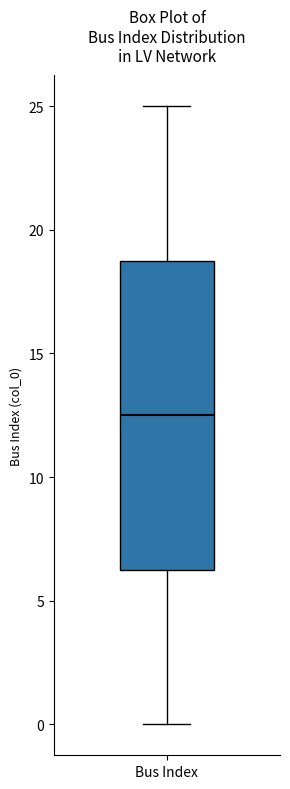

Where does the lower whisker of the box for Bus Index end on the y-axis? The values are not printed on the chart, so give them approximately, as read against the axis.

0.0